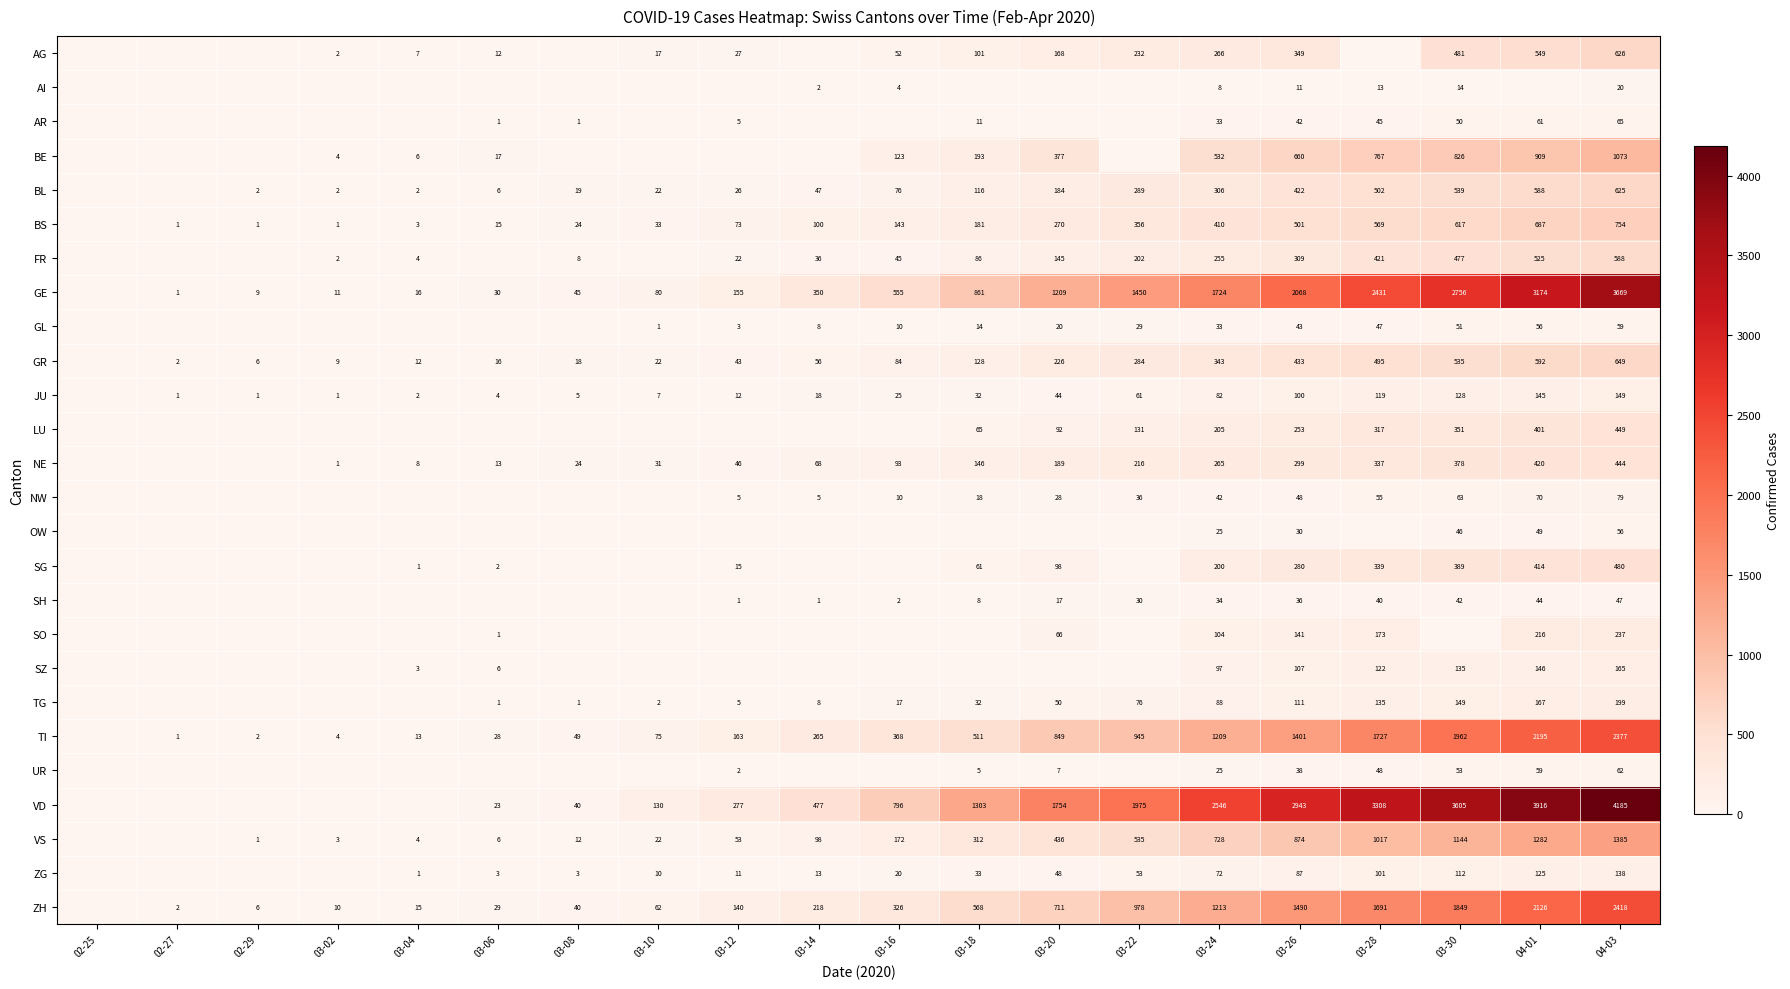

Is it true that ZH equals 15 at 03-04?

True